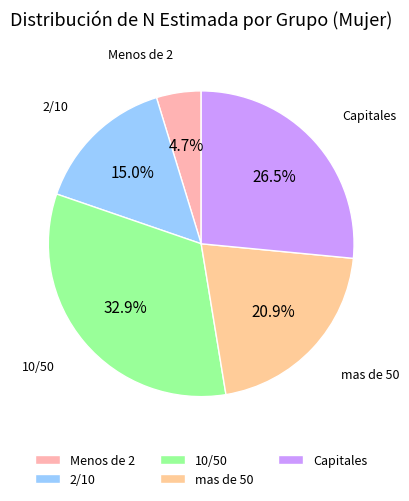

Which has a higher value, Capitales or Menos de 2?

Capitales